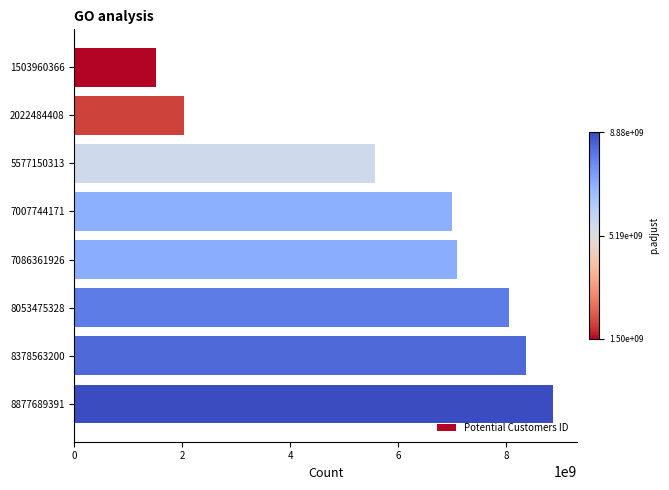

Count the number of data series in this chart.

1